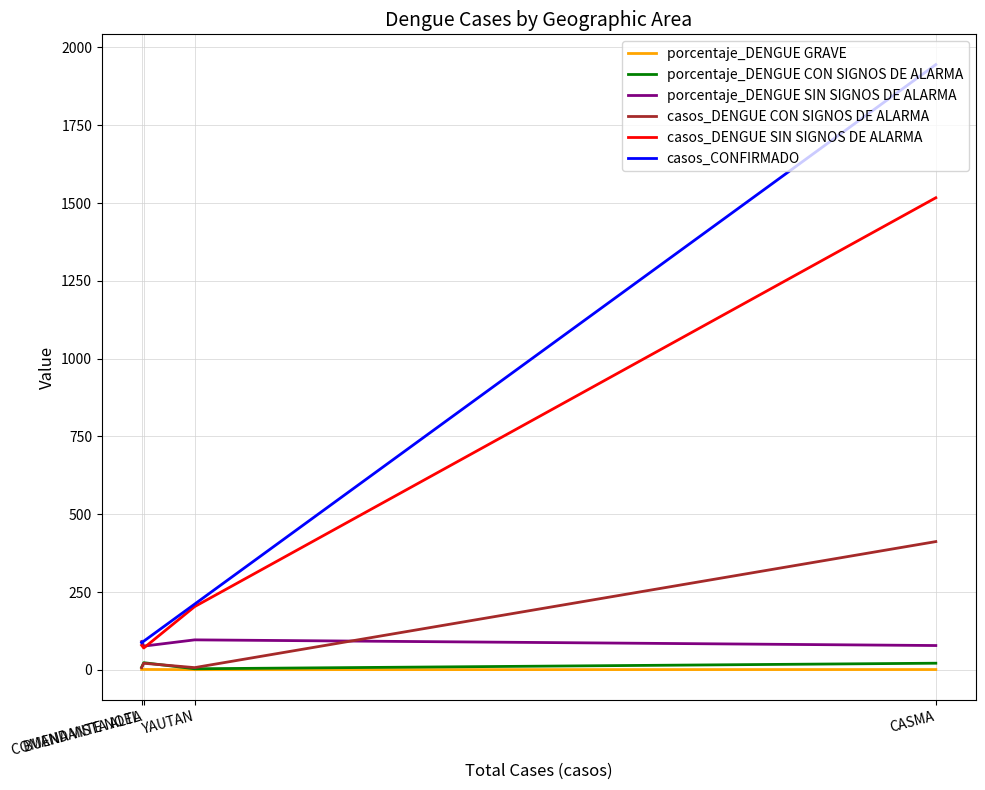

What are all the series names shown in the legend?

porcentaje_DENGUE GRAVE, porcentaje_DENGUE CON SIGNOS DE ALARMA, porcentaje_DENGUE SIN SIGNOS DE ALARMA, casos_DENGUE CON SIGNOS DE ALARMA, casos_DENGUE SIN SIGNOS DE ALARMA, casos_CONFIRMADO